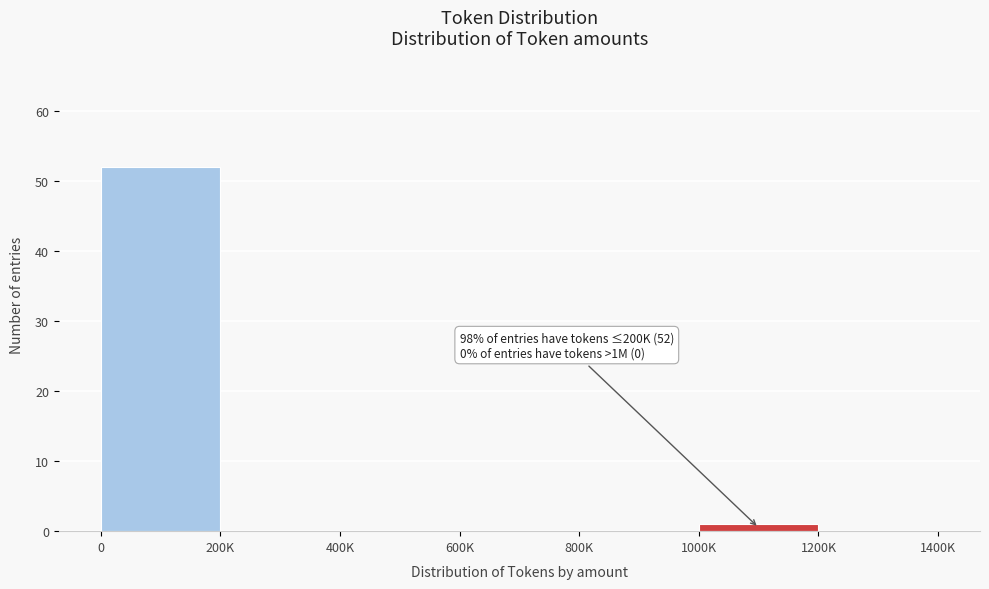

Reading left to right, what are all the values shown in this chart?

0=52	200K=0	400K=0	600K=0	800K=0	1000K=1	1200K=0